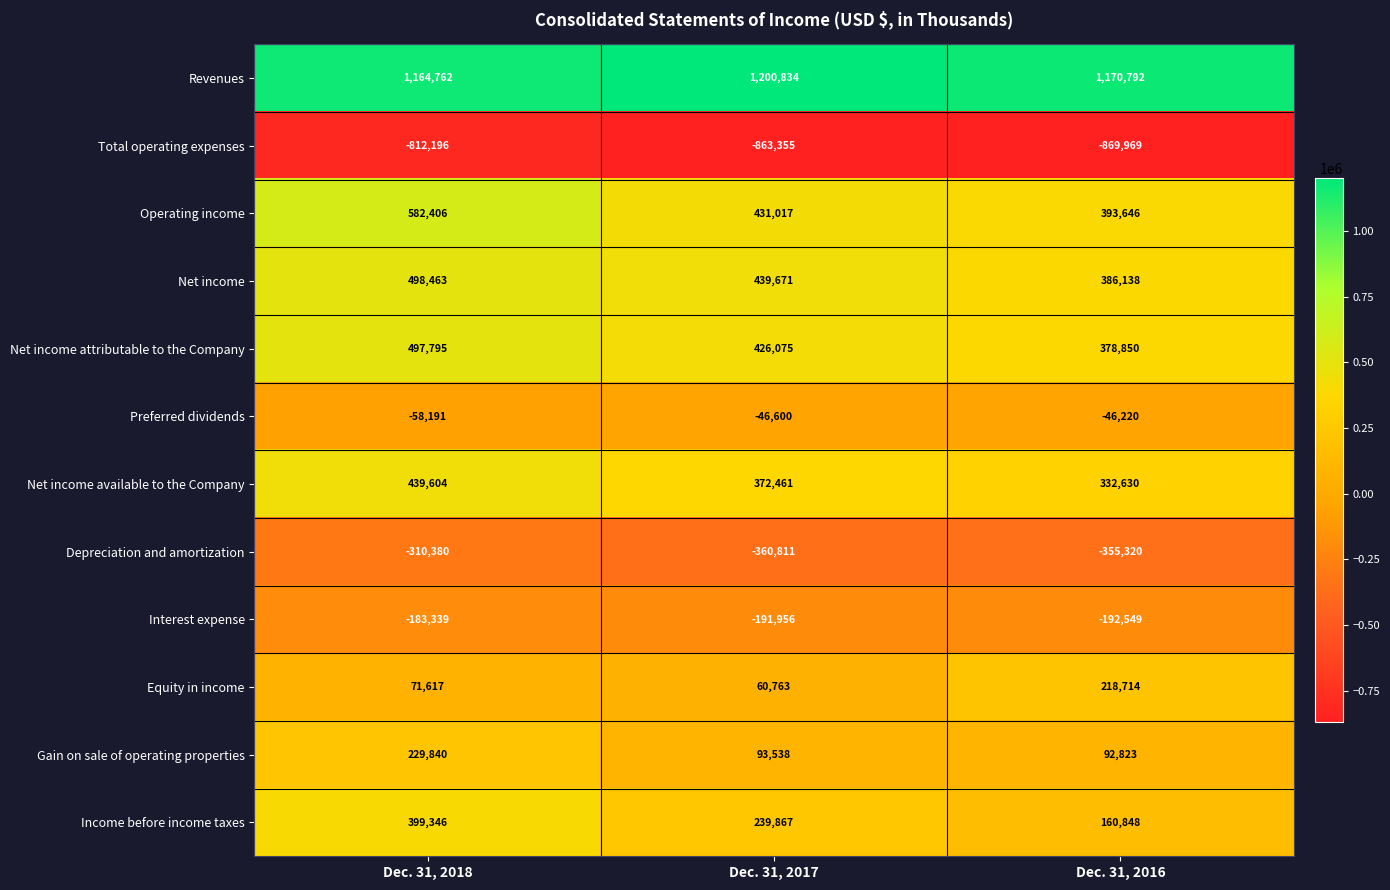

What is the difference between the highest and lowest values at Dec. 31, 2017?

2064189